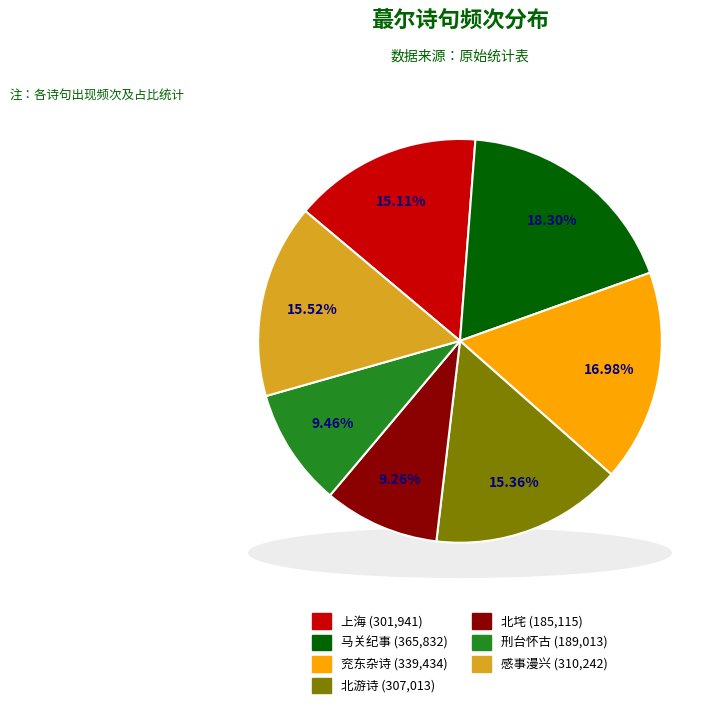

True or false: 感事漫兴·蕞尔孤城斗六门 accounts for 16% of the total.

True